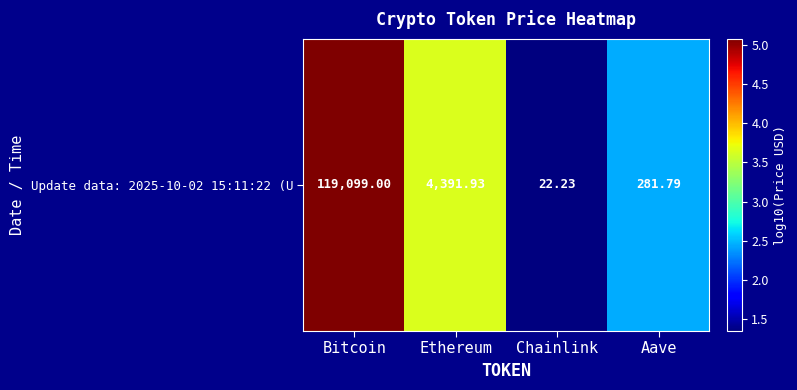

List the labels in order of value, largest first.

Bitcoin, Ethereum, Aave, Chainlink